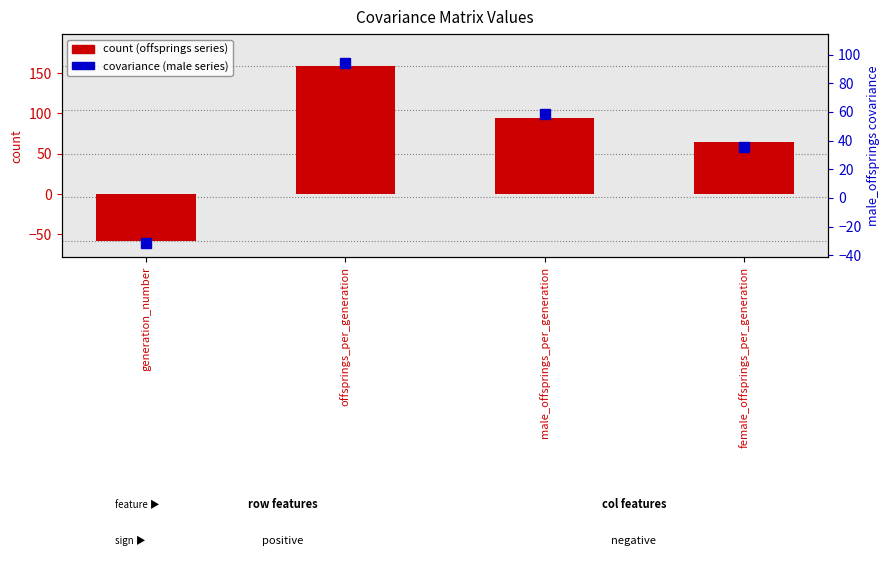

What is the approximate value of count at generation_number?

-58.3